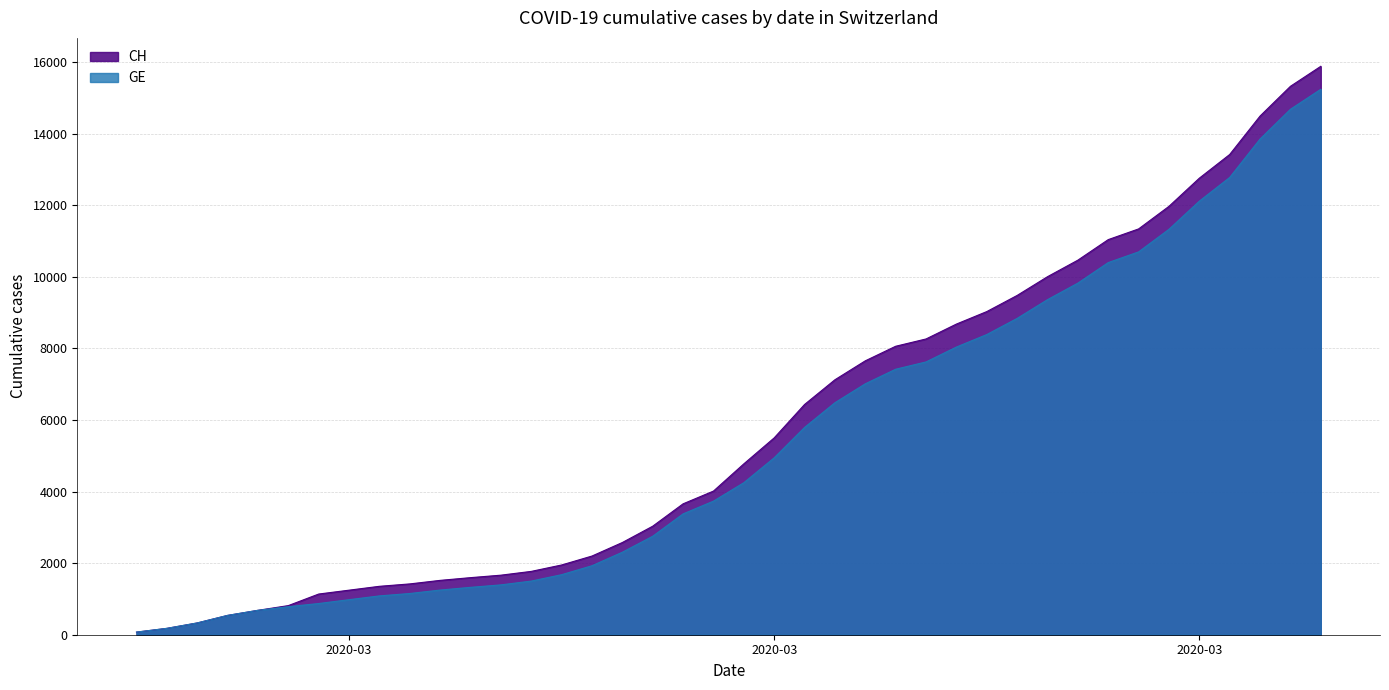

What is the average value of the CH series?

5837